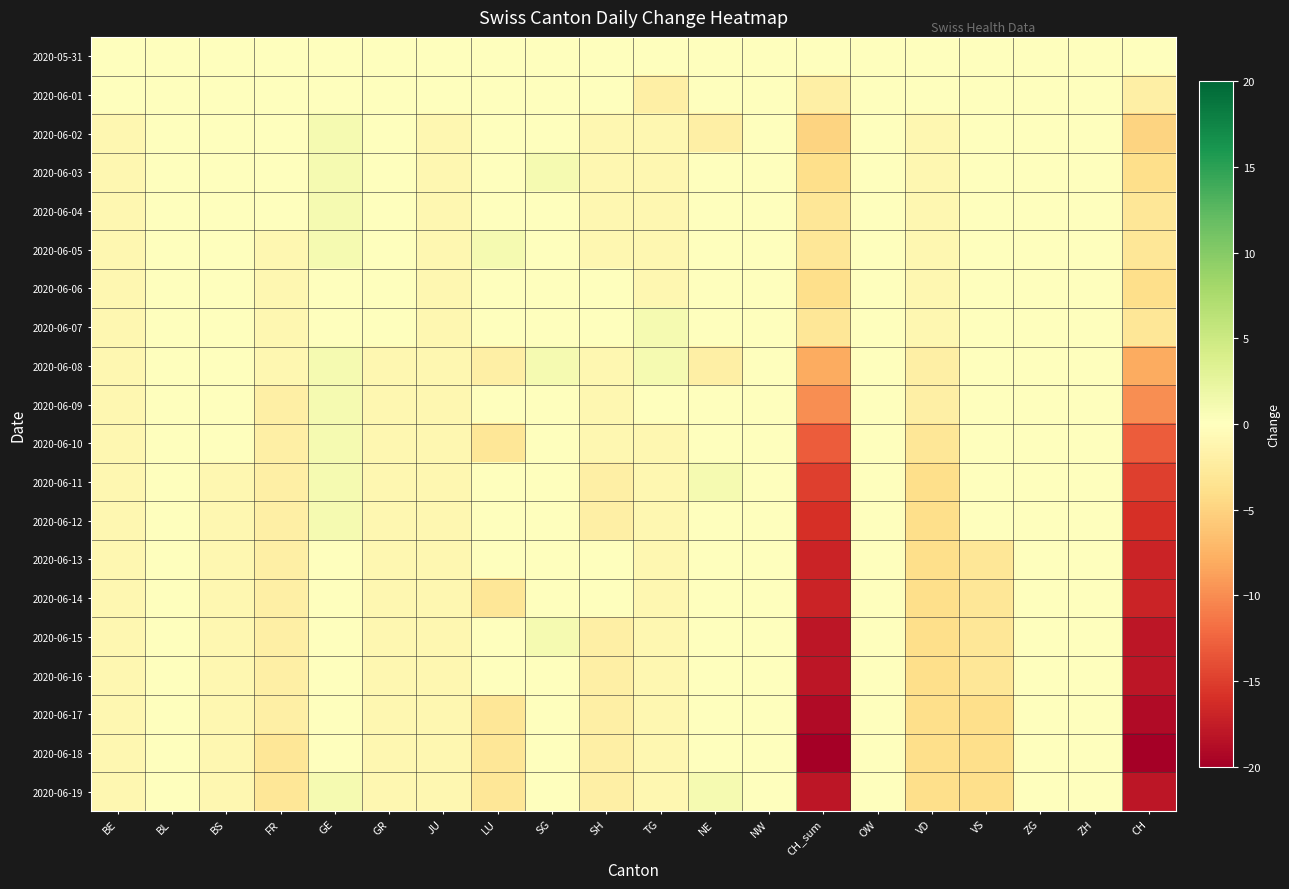

What is the smallest value displayed?

-20